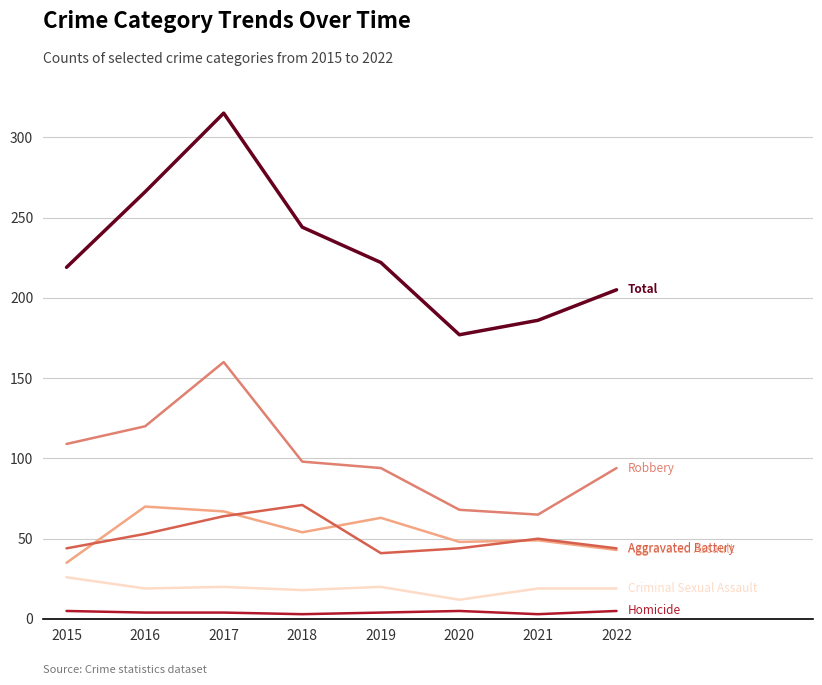

At which category is the sum across all series the highest?

2017